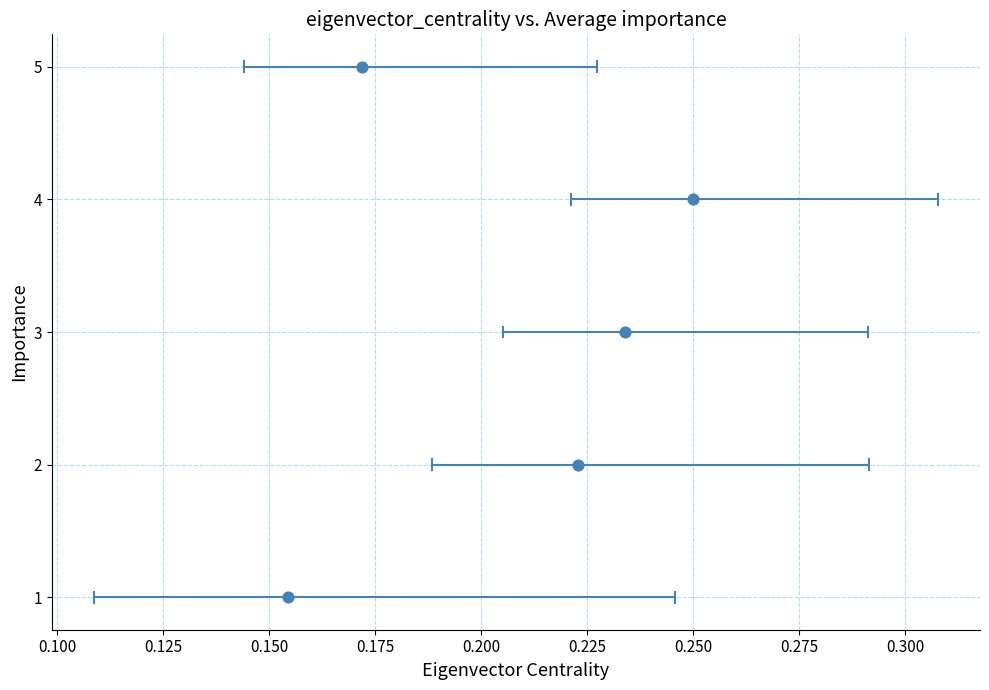

What is the range of Y values (max minus min)?

4